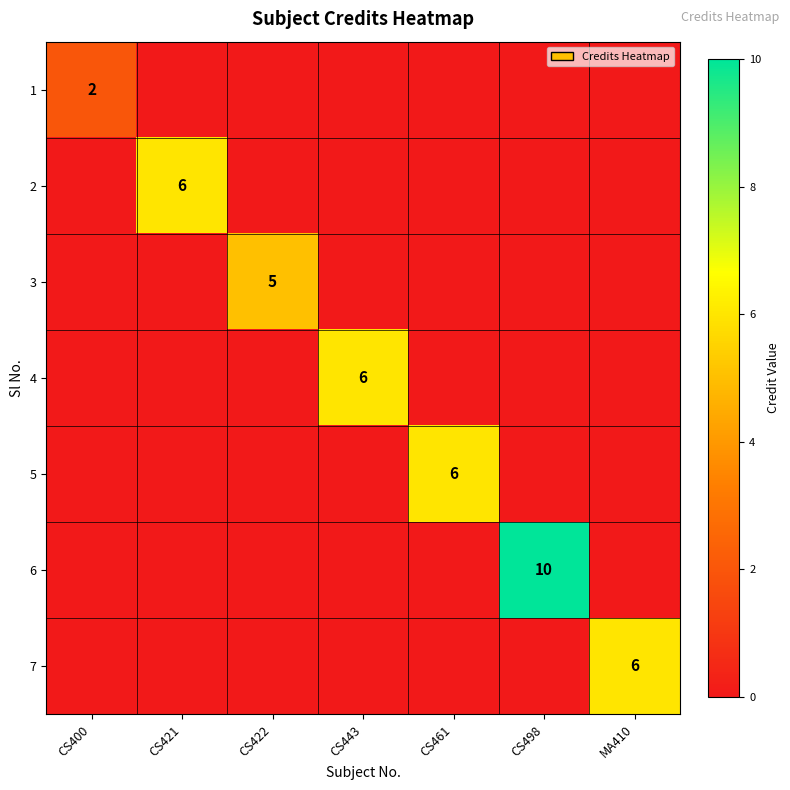

Is it true that 2 equals 2 at CS421?

False